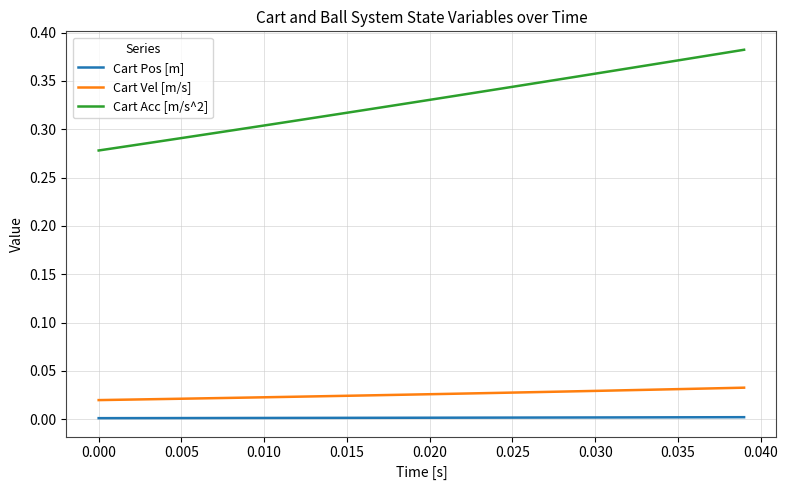

Which series has the largest range (max minus min)?

Cart Acc [m/s^2]